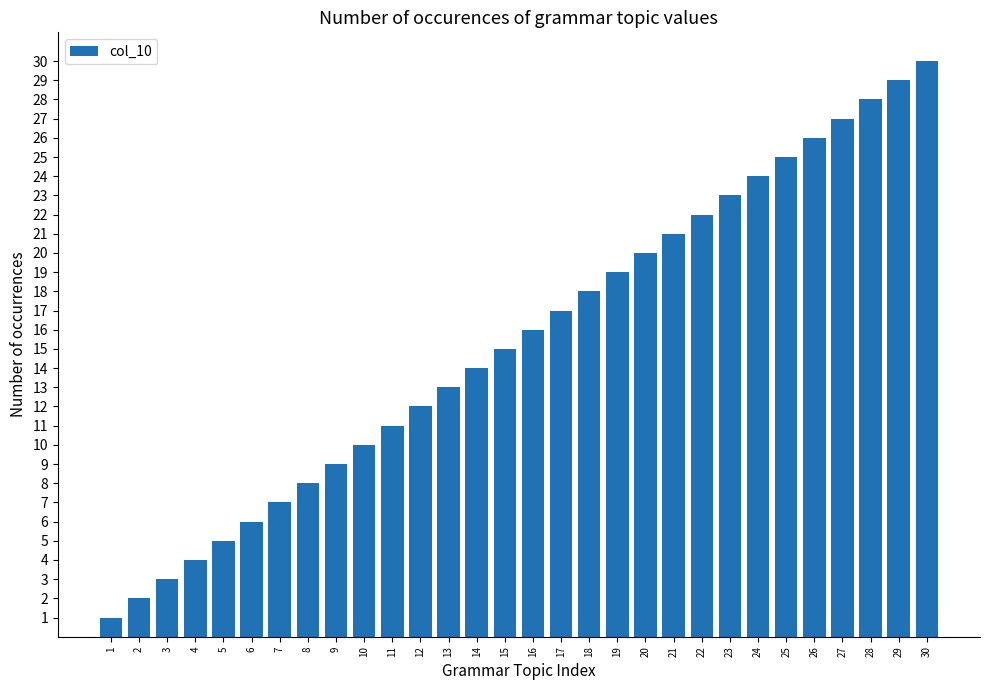

What is the difference between the maximum and second lowest values?

28